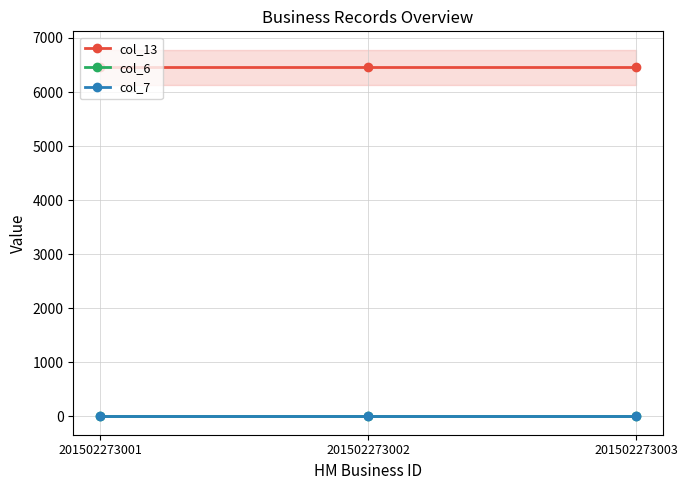

Does the chart have visible grid lines?

Yes